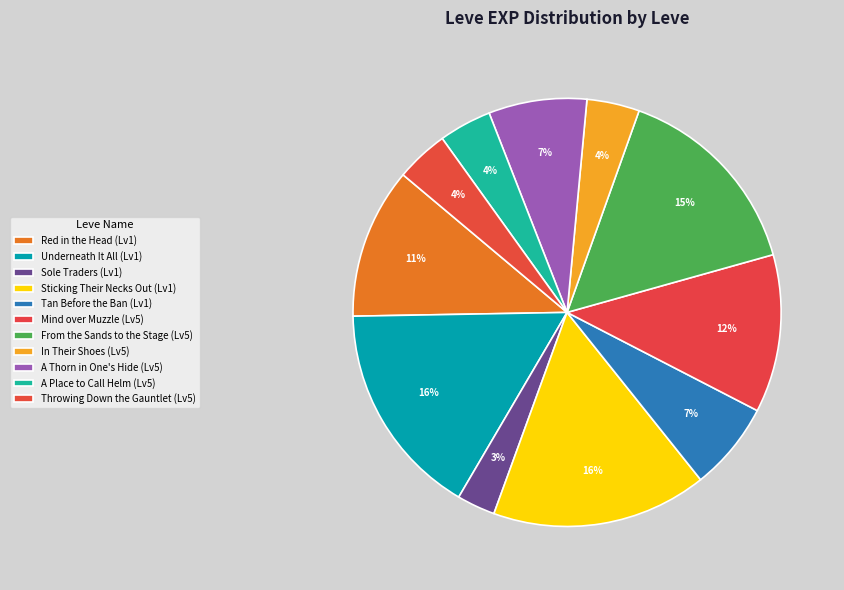

How many slices are in this pie chart?

11